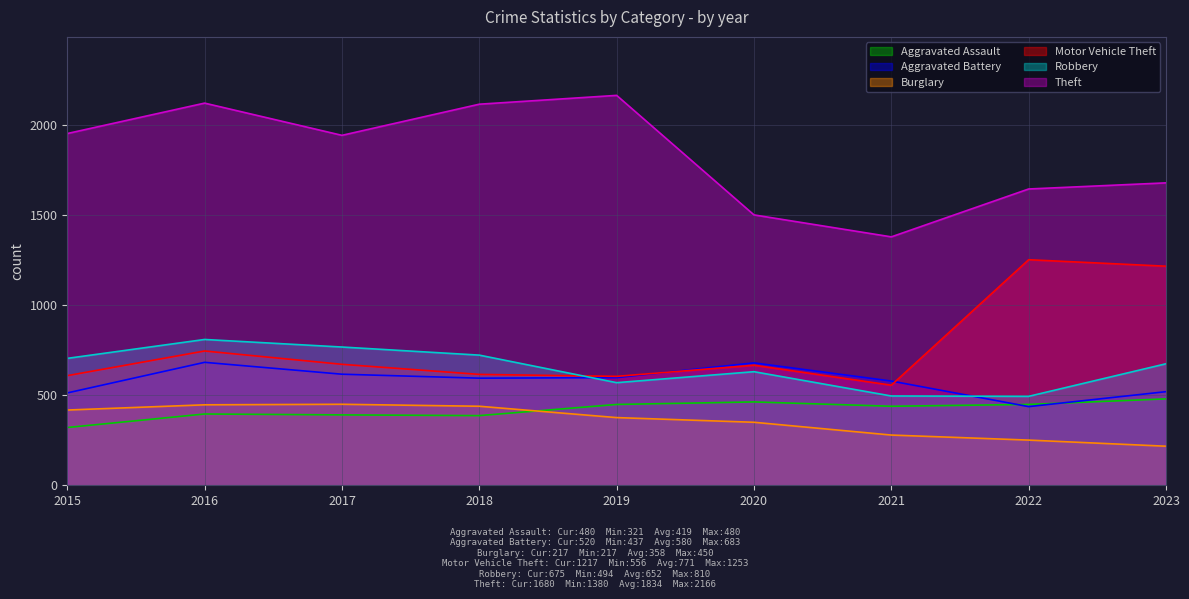

Read the Theft value at 2023.

1680